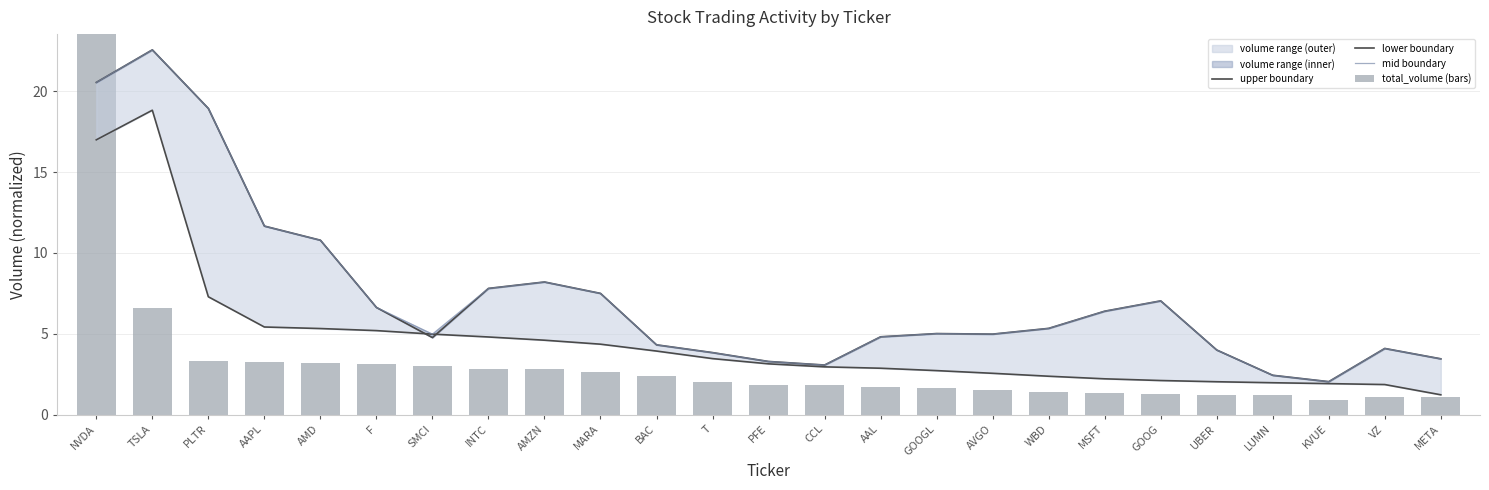

At how many categories does at least one series exceed 9?

5